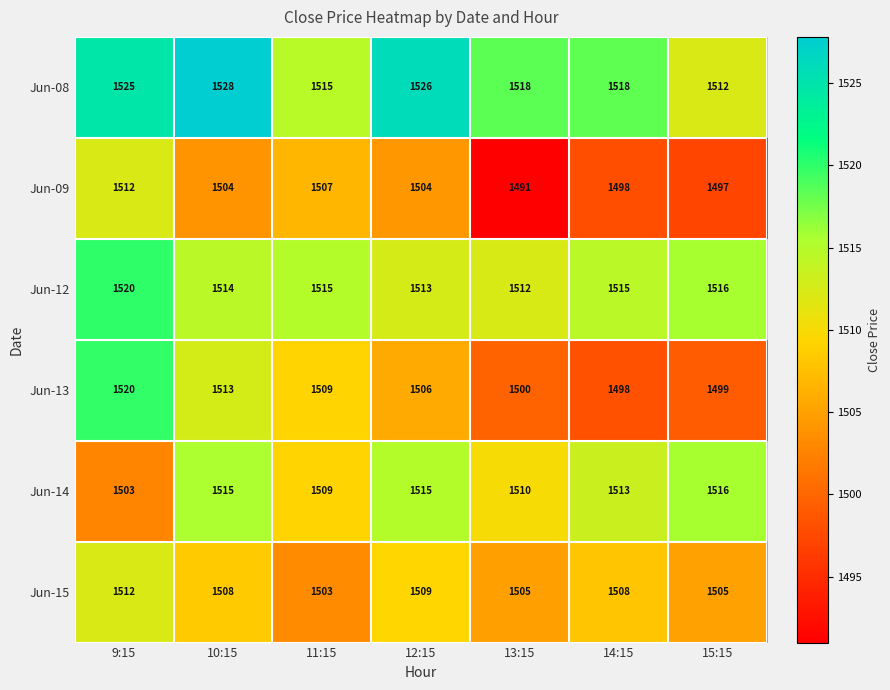

What is the spread (max minus min) of values at 9:15?

22